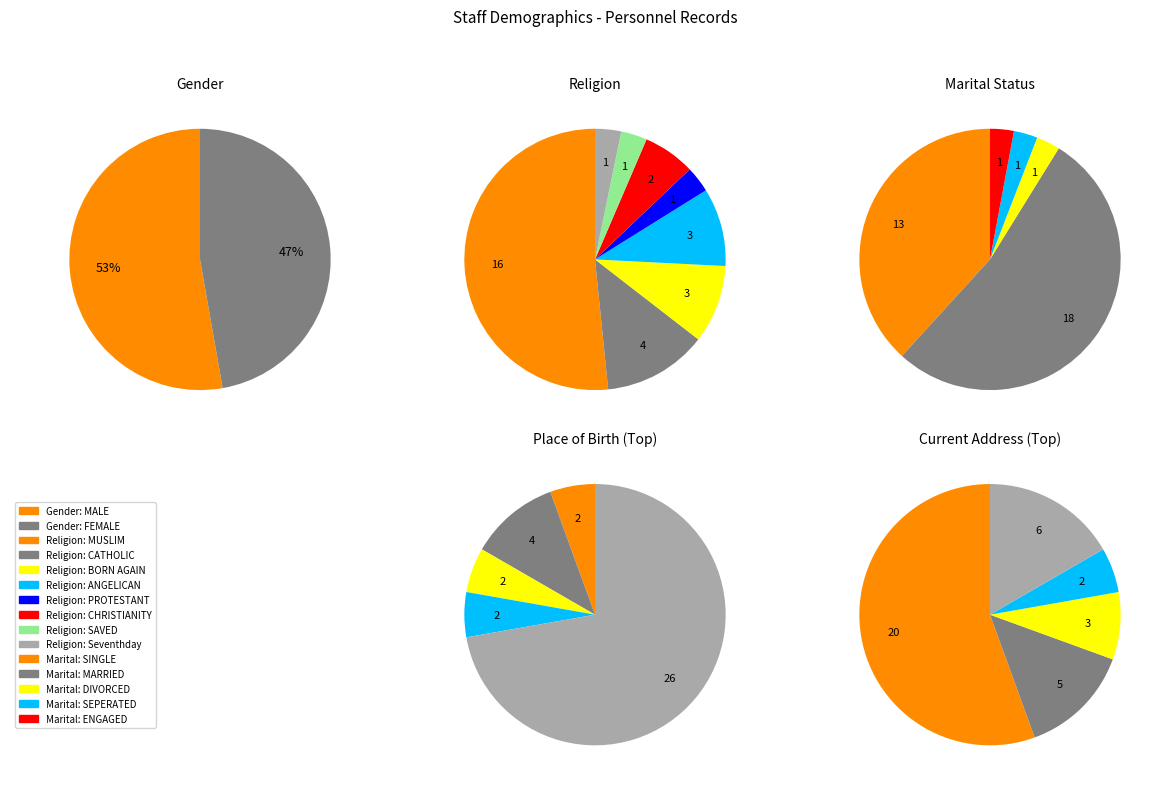

To the nearest percent, what portion does MALE represent?

53%